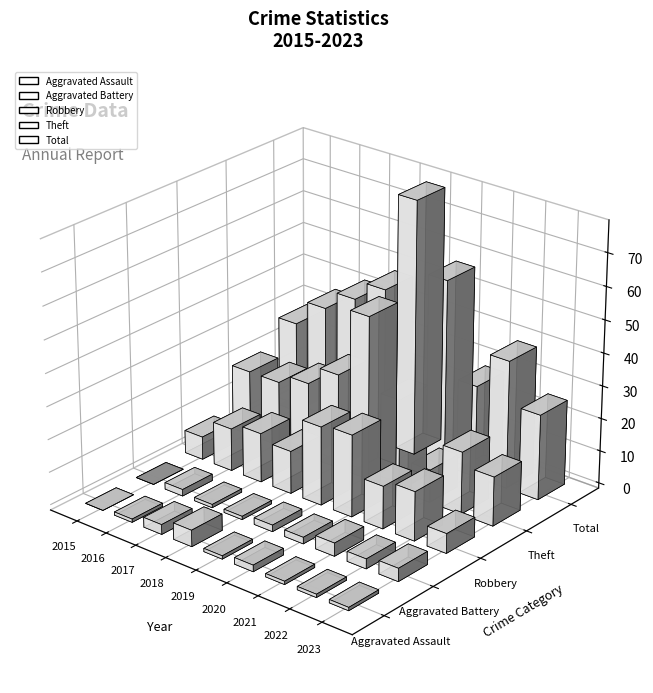

The Total series shows 39 at 2022. True or false?

True